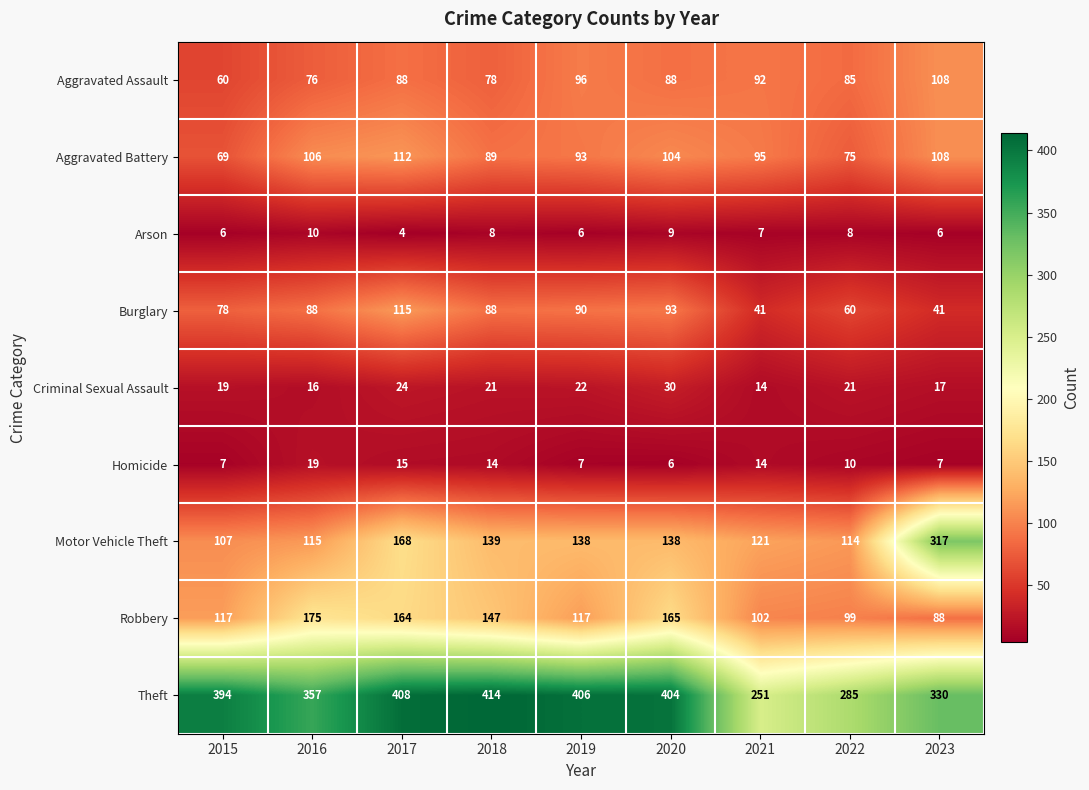

How many data points in Motor Vehicle Theft are less than 138?

4